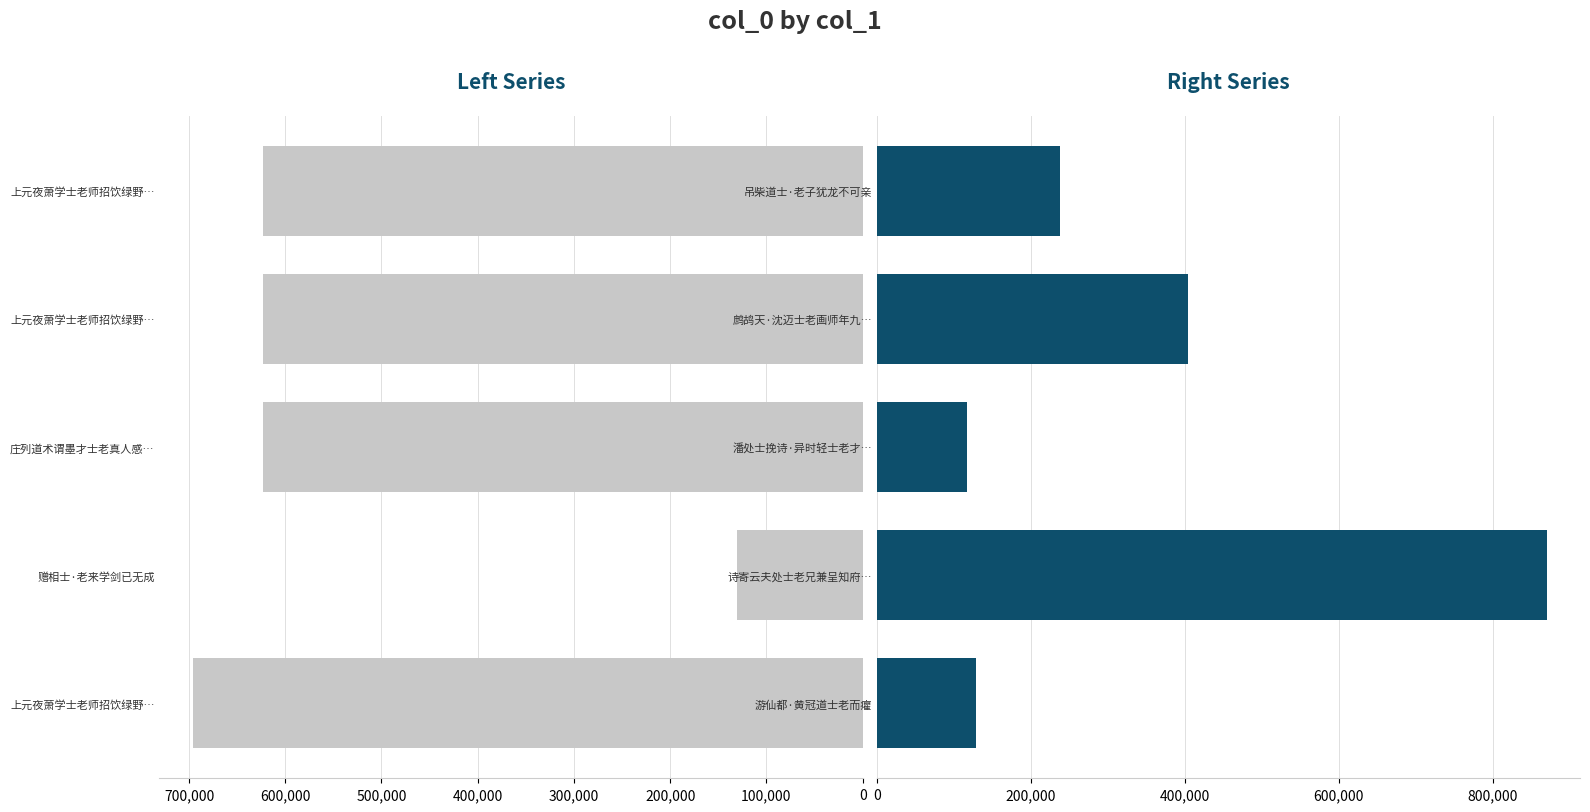

Rank the series by their average value, from lowest to highest.

Right Series, Left Series